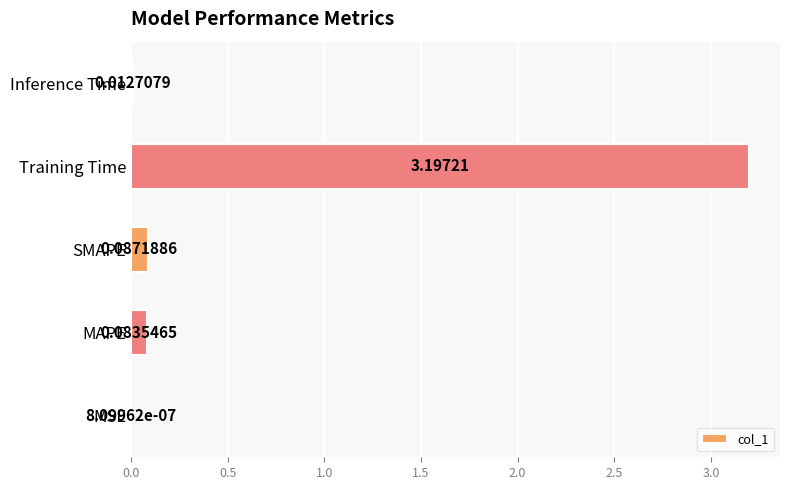

Which has a higher value, Training Time or MAPE?

Training Time